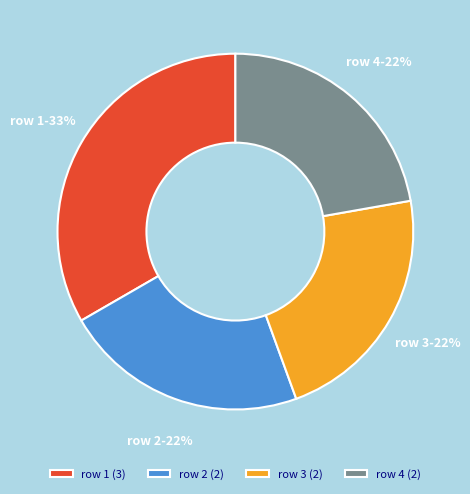

What percentage is the row 2 slice, to the nearest percent?

22%